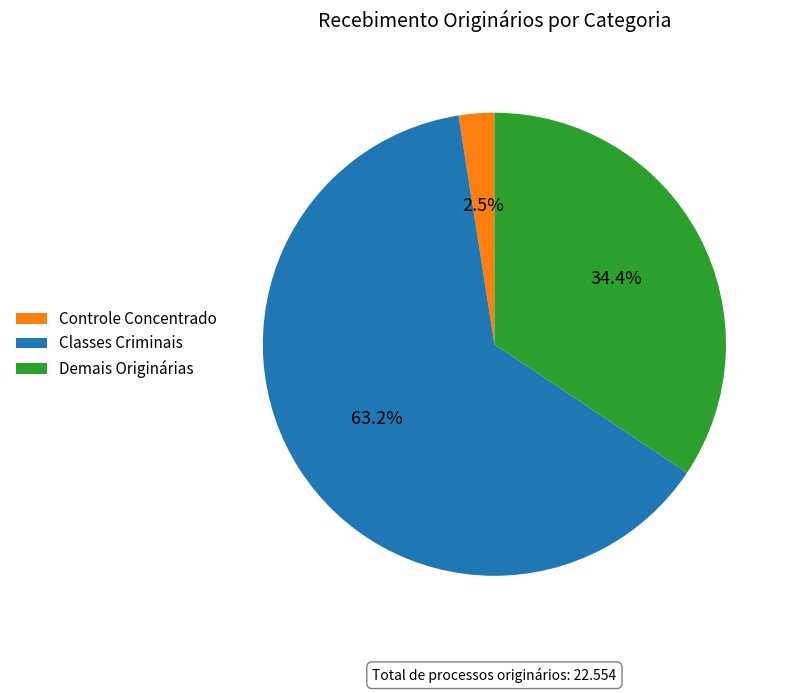

Which slice is the smallest?

Controle Concentrado